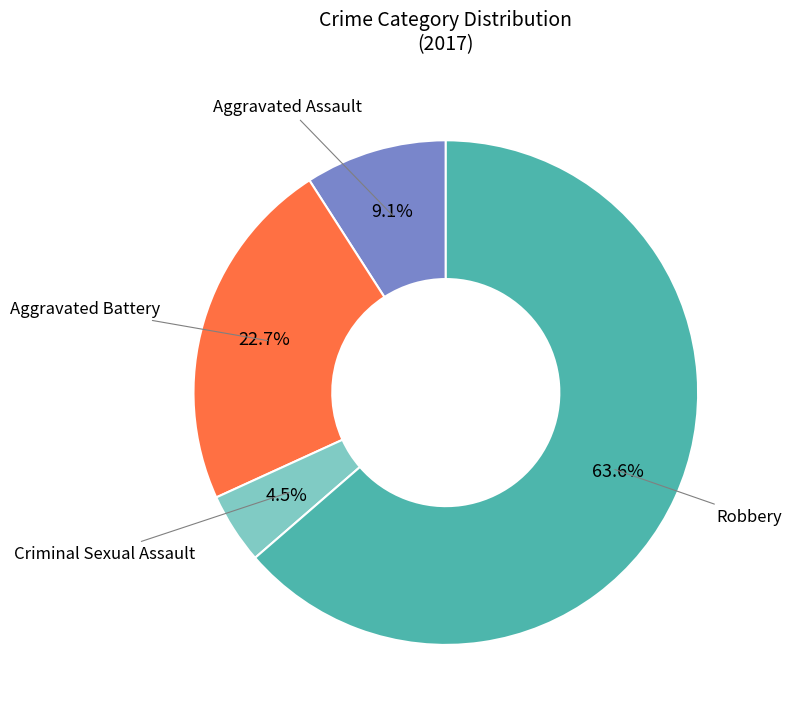

How many slices are in this pie chart?

4